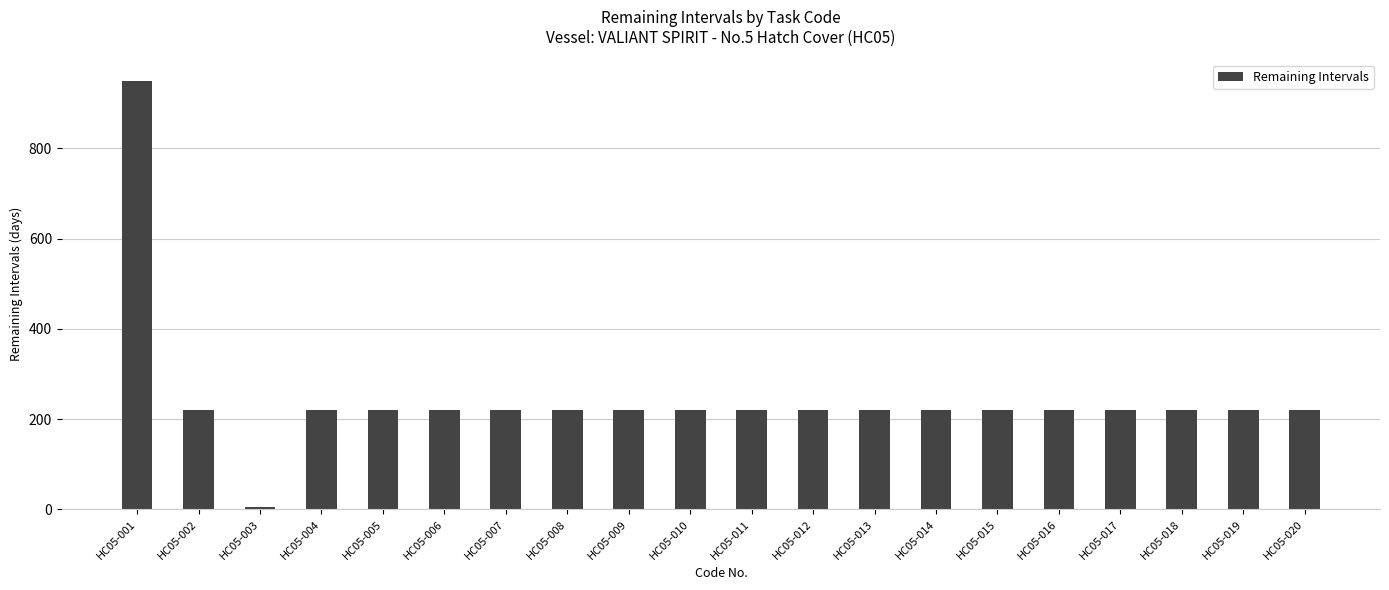

How many categories are shown in the chart?

20